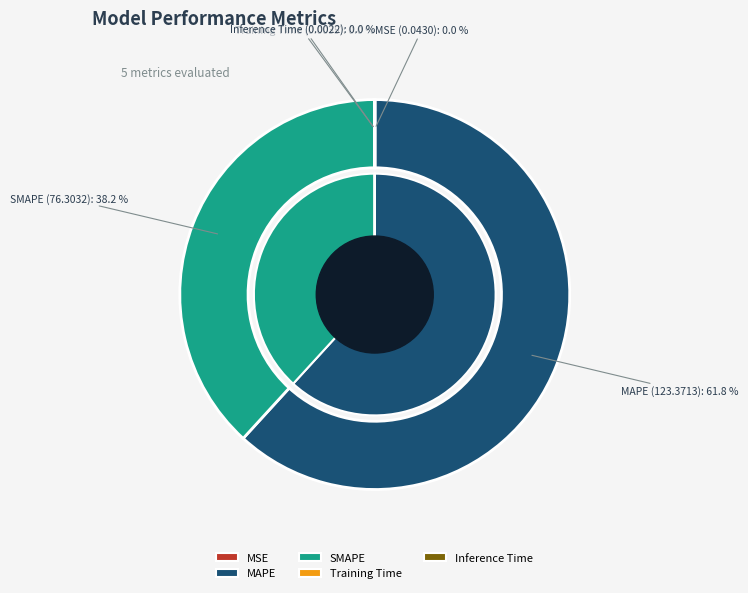

Is Inference Time the majority of the pie?

No